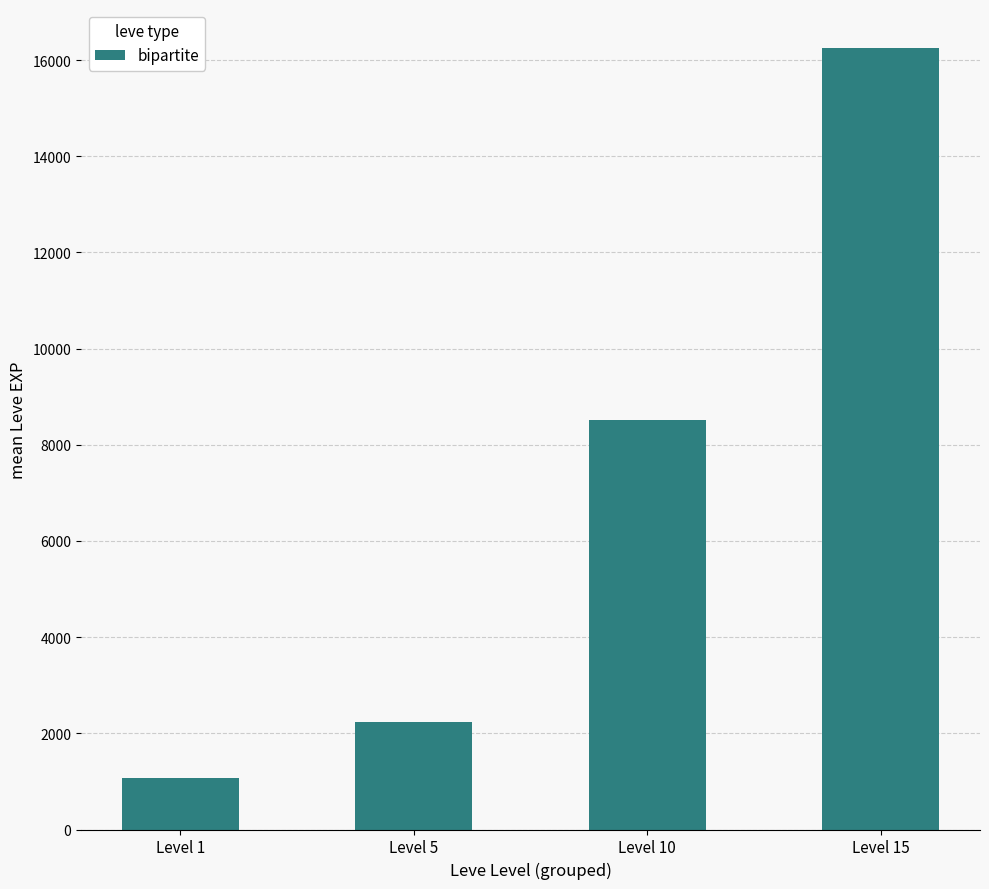

List the labels in order of value, smallest first.

Level 1, Level 5, Level 10, Level 15